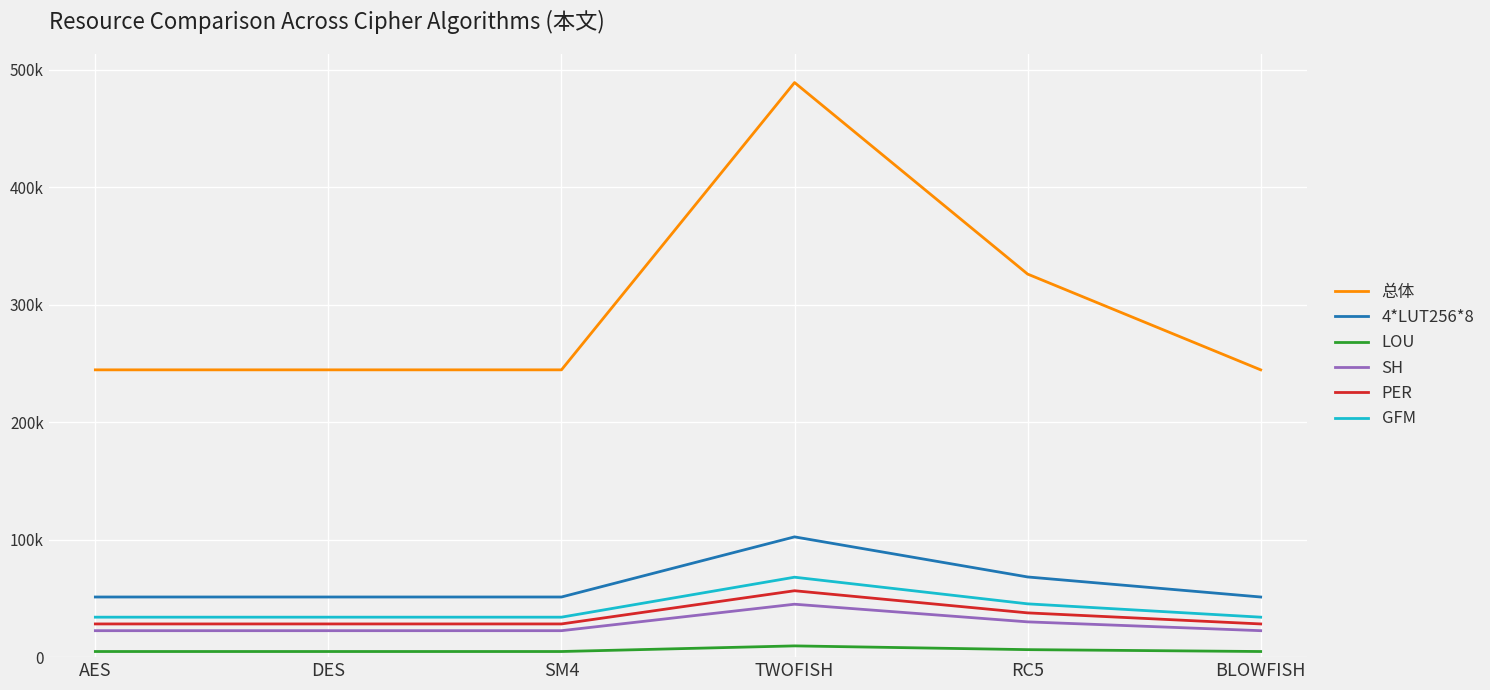

True or false: PER and 总体 cross at least once.

False